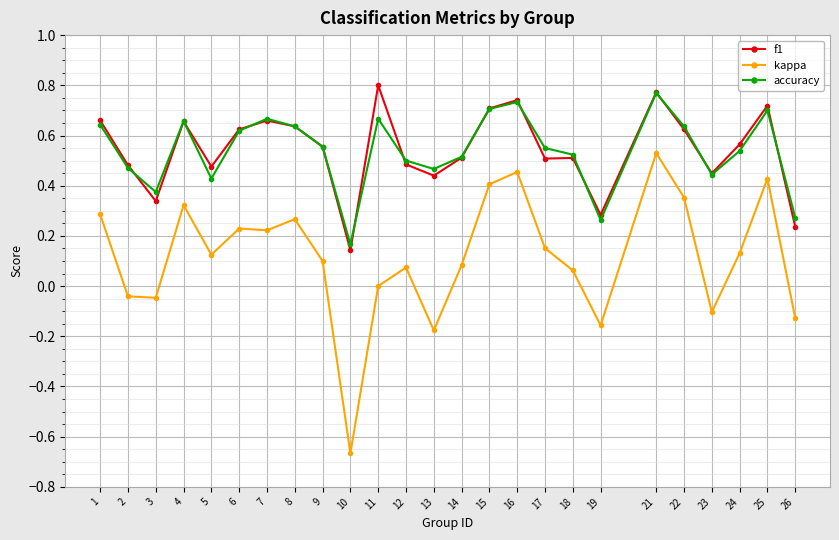

True or false: accuracy and kappa cross at least once.

False